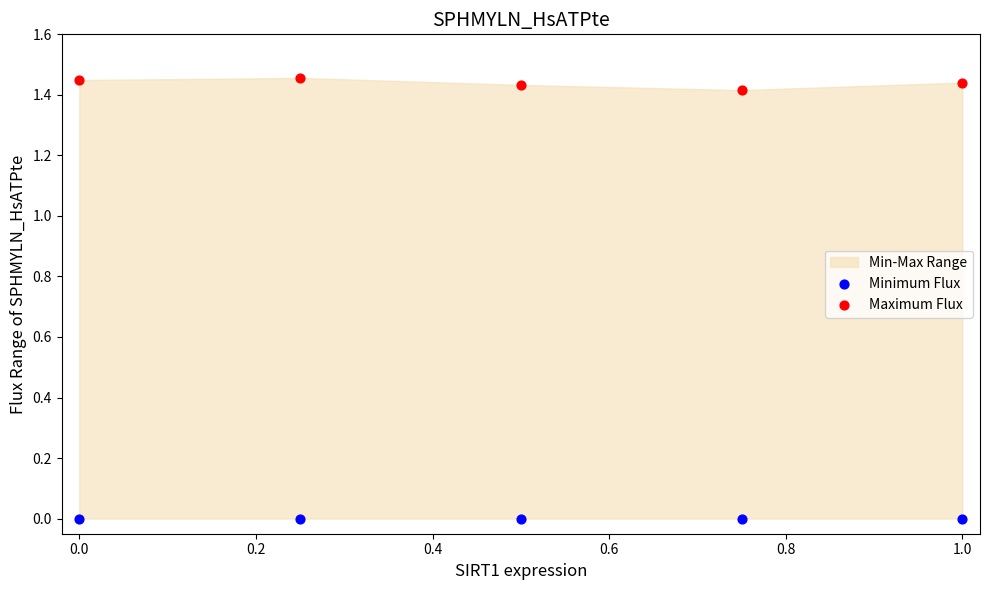

Which series contains the highest Y value?

Maximum Flux